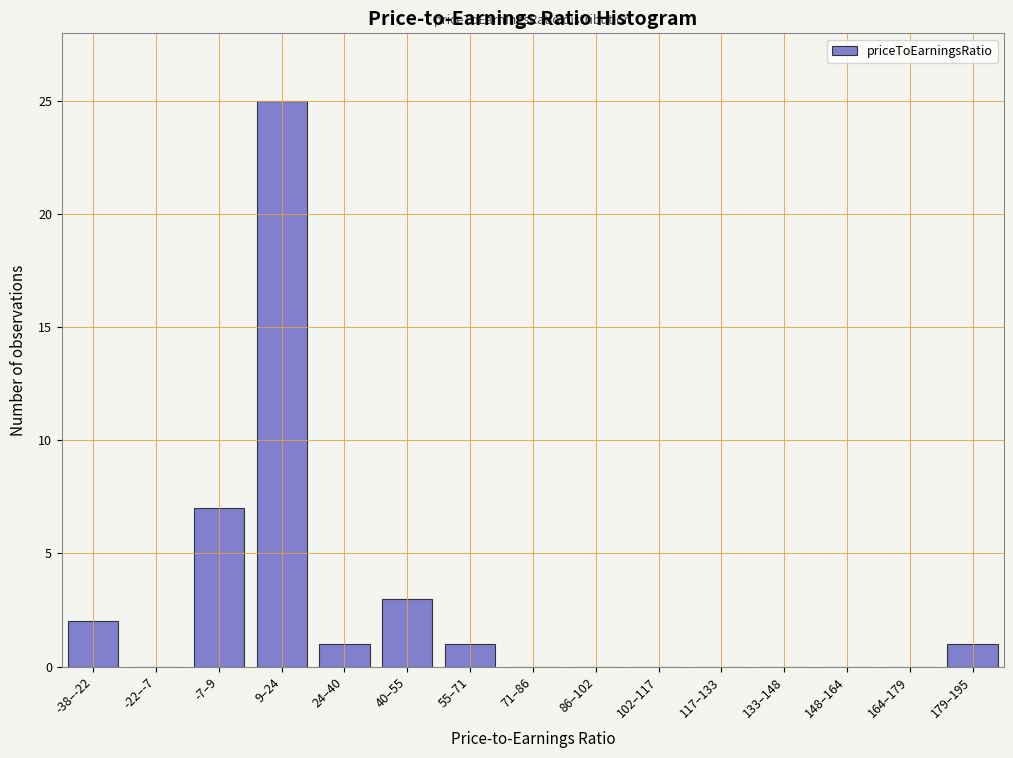

Reading left to right, what are all the values shown in this chart?

-38–-22=2	-22–-7=0	-7–9=7	9–24=25	24–40=1	40–55=3	55–71=1	71–86=0	86–102=0	102–117=0	117–133=0	133–148=0	148–164=0	164–179=0	179–195=1